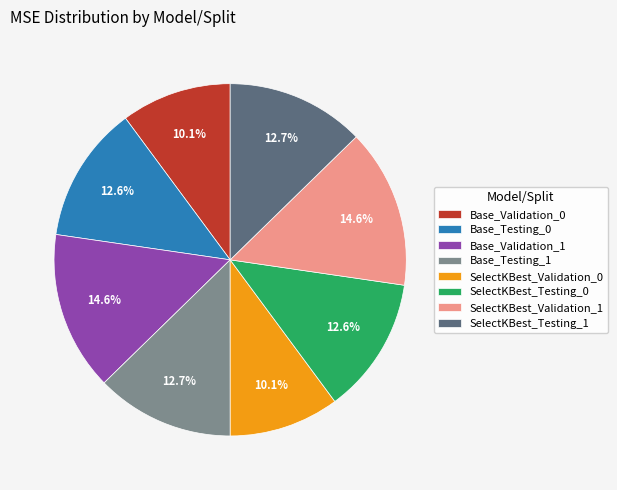

Which has a higher value, Base_Testing_1 or SelectKBest_Validation_0?

Base_Testing_1